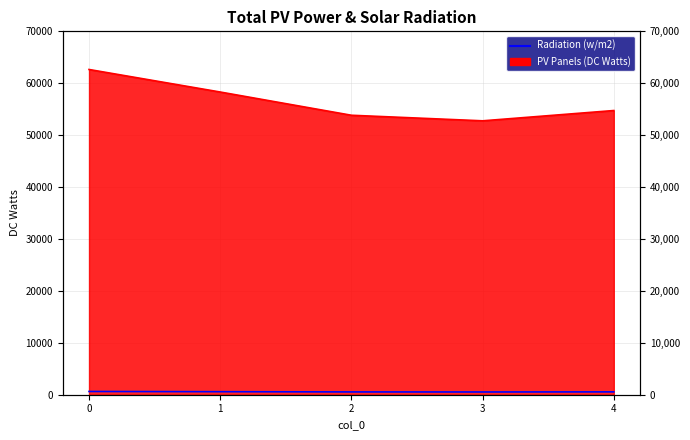

Count the number of categories in the chart.

5